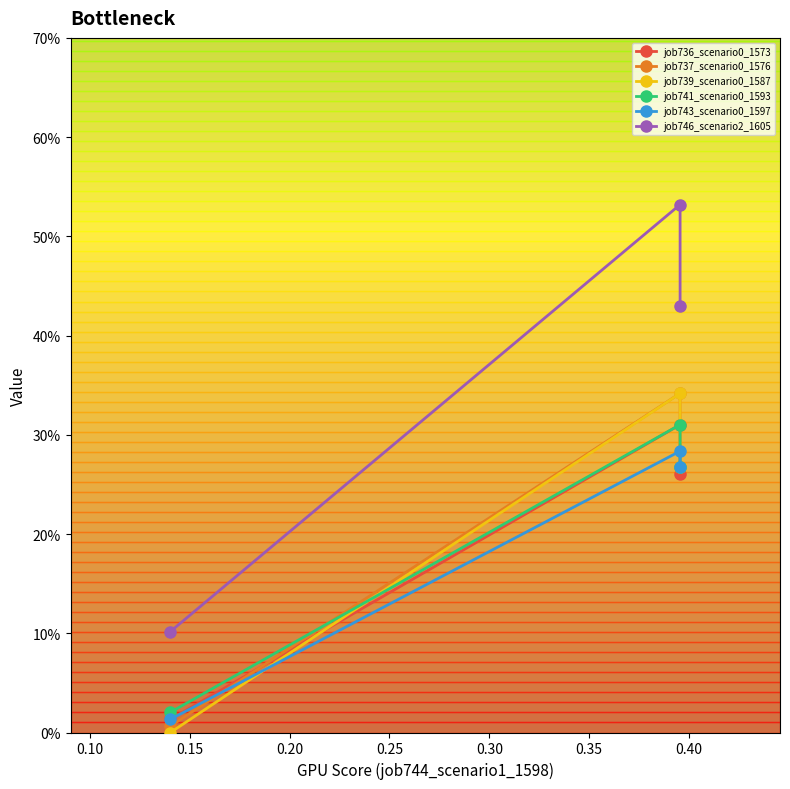

Between 0.10 and 0.15, which is larger?

0.10